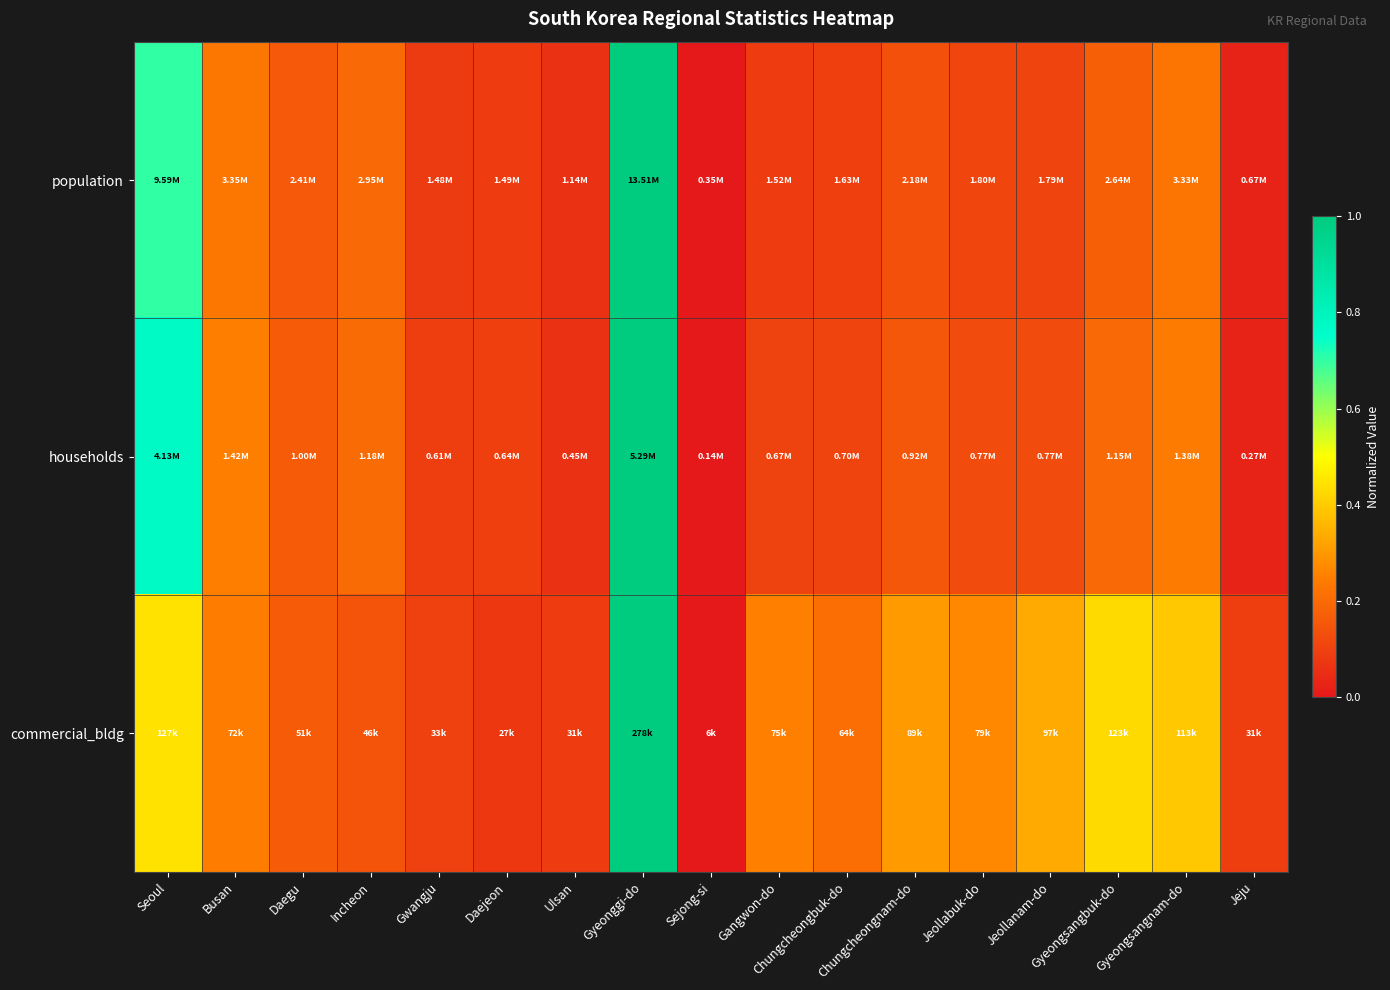

Rank the series by their maximum value, from highest to lowest.

population, households, commercial_bldg